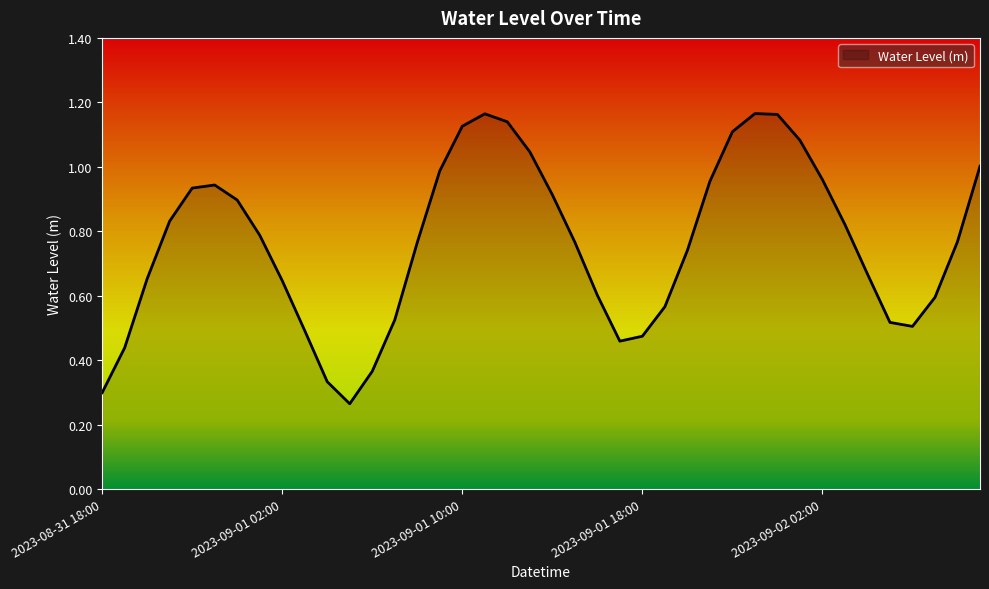

Which label corresponds to the largest value in the chart?

2023-09-01 23:00